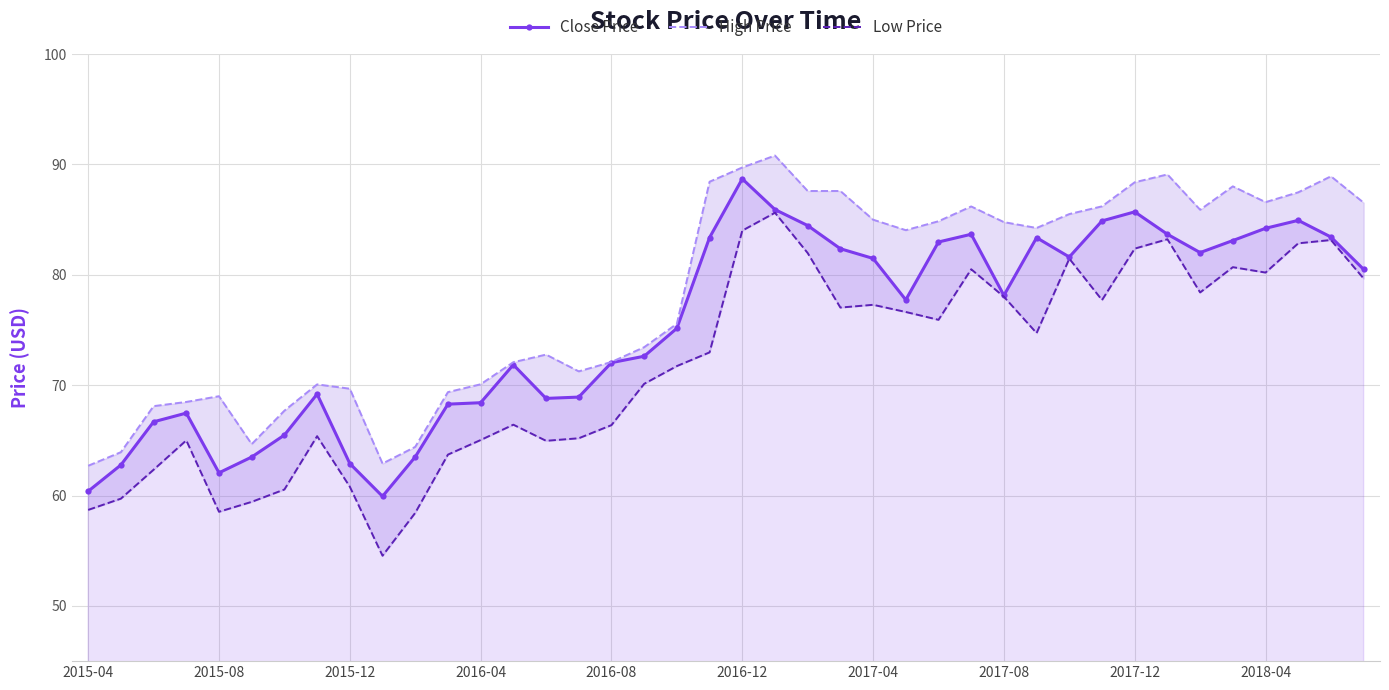

Reading right to left, transcribe all the data shown in this chart.

Close Price: 80.5	83.4	84.9	84.2	83.1	82.0	83.7	85.7	84.9	81.6	83.4	78.1	83.7	83.0	77.7	81.5	82.4	84.5	85.9	88.7	83.4	75.2	72.6	72.0	68.9	68.8	71.8	68.4	68.3	63.5	59.9	62.9	69.2	65.5	63.5	62.1	67.5	66.7	62.8	60.4
High Price: 86.5	88.9	87.5	86.6	88.0	85.9	89.1	88.4	86.2	85.5	84.2	84.8	86.2	84.8	84.0	85.0	87.6	87.6	90.8	89.7	88.4	75.6	73.4	72.1	71.2	72.8	72.1	70.1	69.4	64.4	62.9	69.7	70.1	67.7	64.7	69.0	68.5	68.1	63.9	62.7
Low Price: 79.7	83.2	82.8	80.2	80.7	78.4	83.2	82.4	77.7	81.5	74.7	78.0	80.5	75.9	76.6	77.3	77.0	82.0	85.6	84.0	73.0	71.7	70.1	66.4	65.2	65.0	66.4	65.0	63.7	58.4	54.5	60.8	65.4	60.5	59.4	58.5	65.0	62.3	59.7	58.7